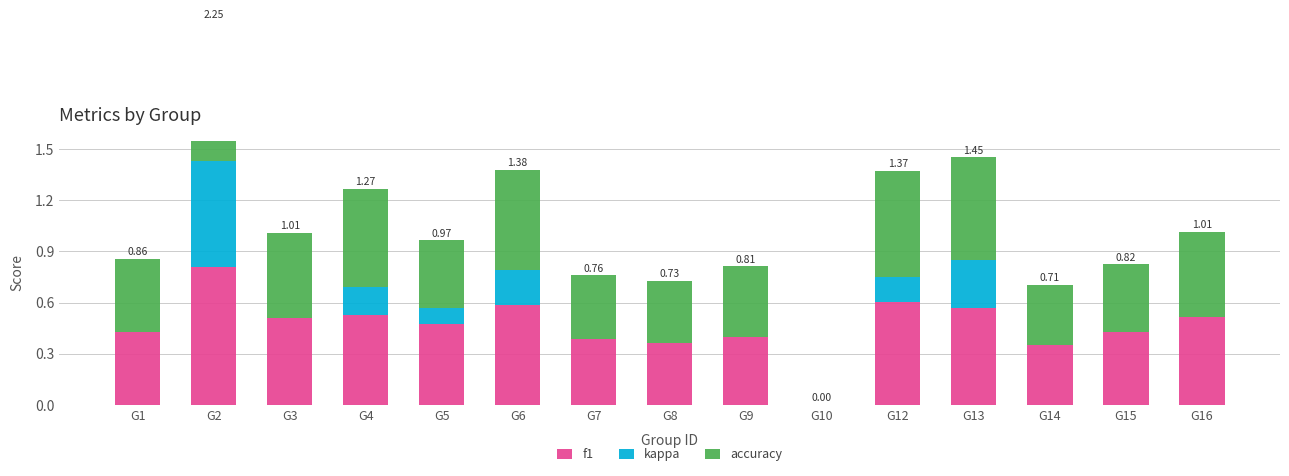

Is it true that accuracy equals 0.4 at G8?

True